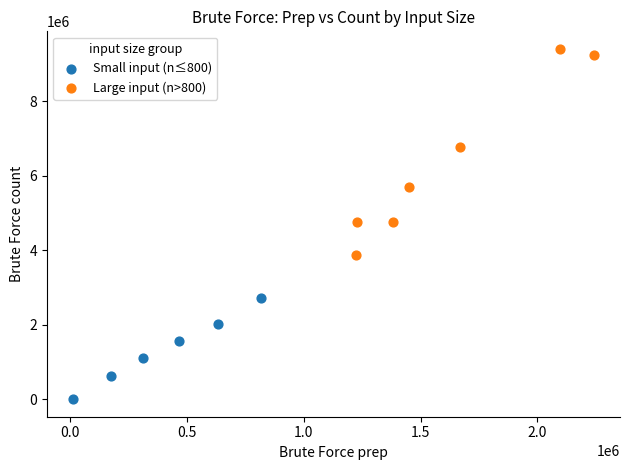

Which series has the largest Y range (max minus min)?

Large input (n>800)